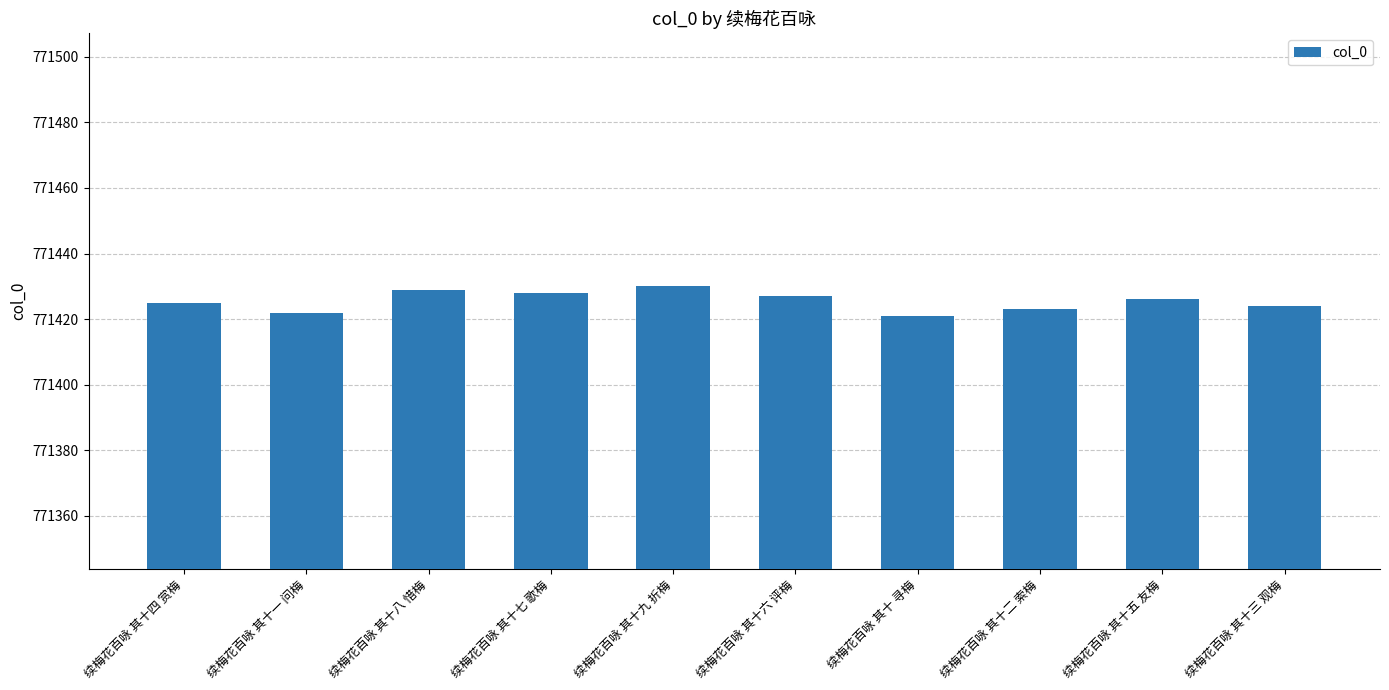

What position from the right is 续梅花百咏 其十六 评梅?

5